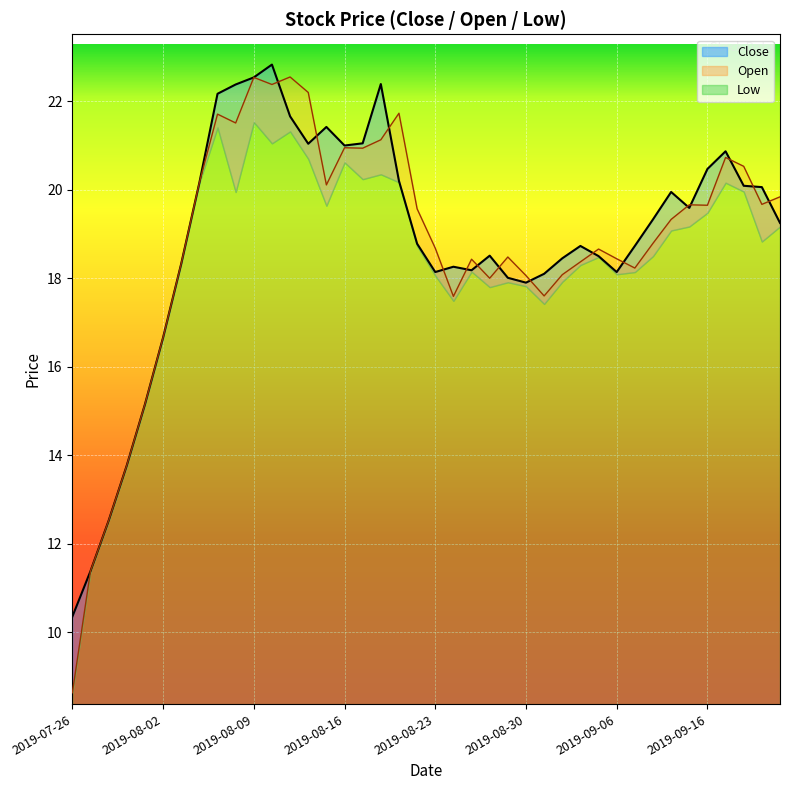

The value of close at 2019-09-10 is 19.3. True or false?

True